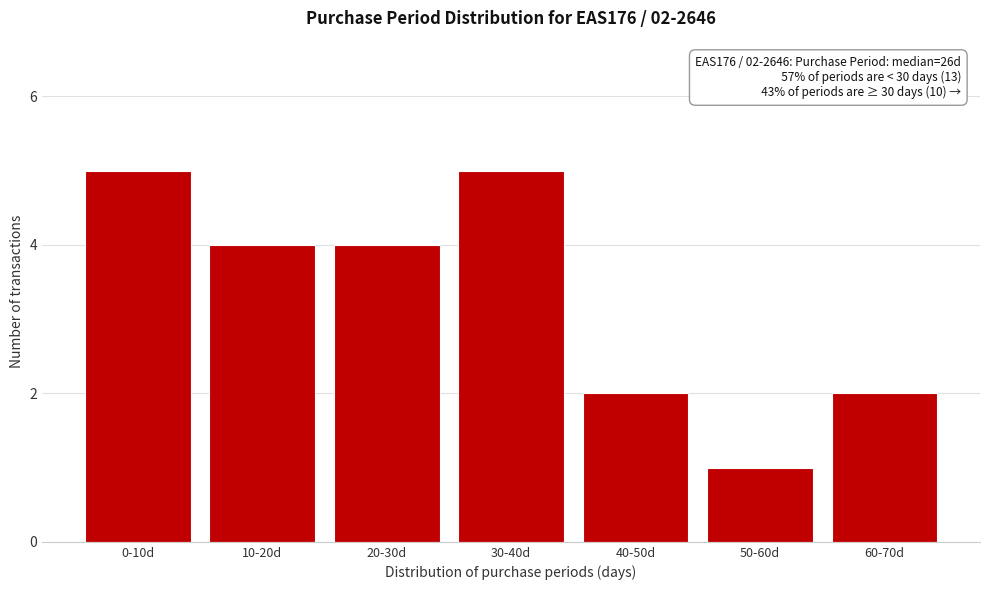

Reading left to right, transcribe all the data shown in this chart.

0-10d=5	10-20d=4	20-30d=4	30-40d=5	40-50d=2	50-60d=1	60-70d=2